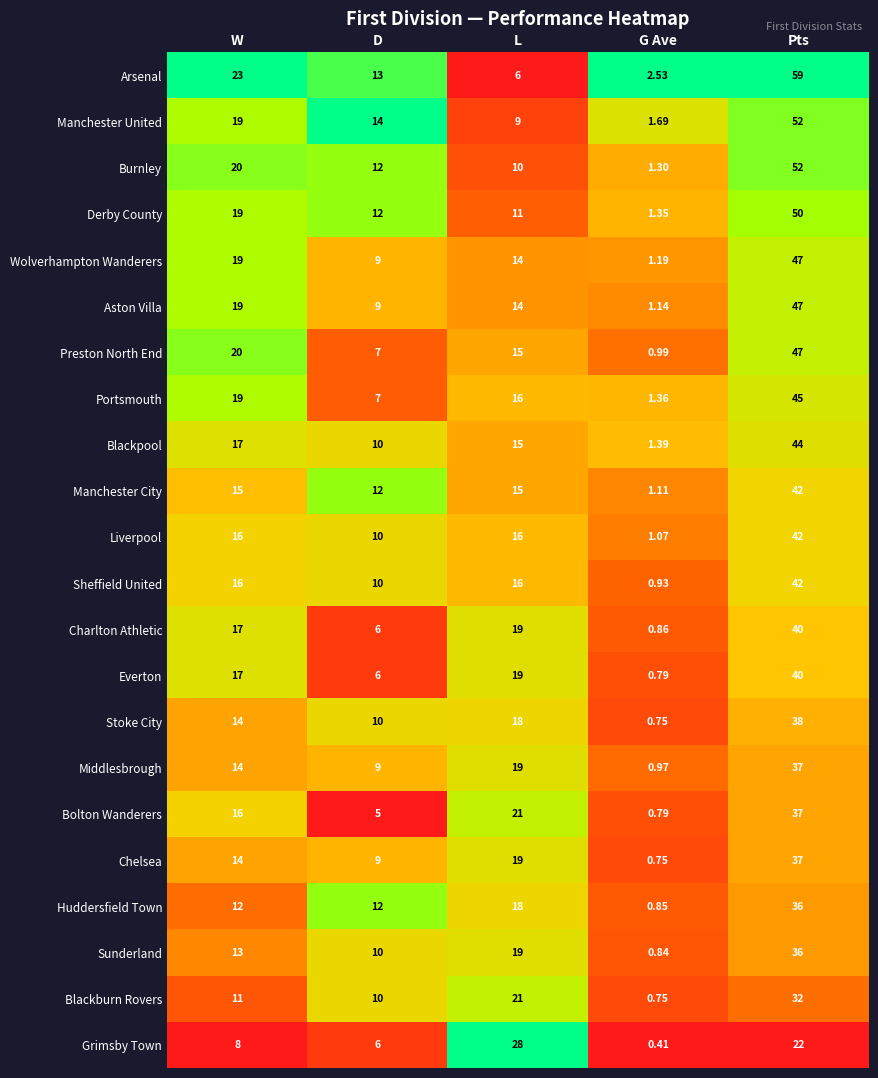

Between D and G Ave, which series saw the biggest shift?

Manchester United